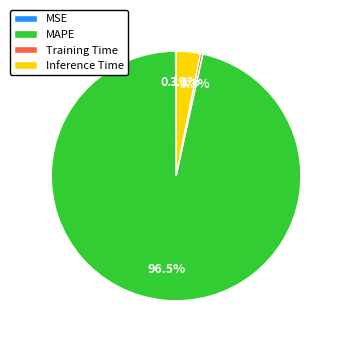

What portion of the pie excludes Training Time?

99.7%